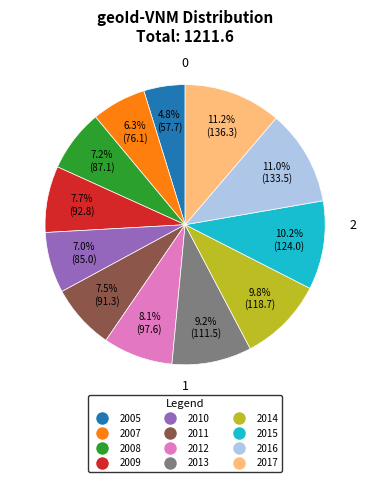

To the nearest percent, what is the difference between the 2008 and 2014 slice percentages?

3%